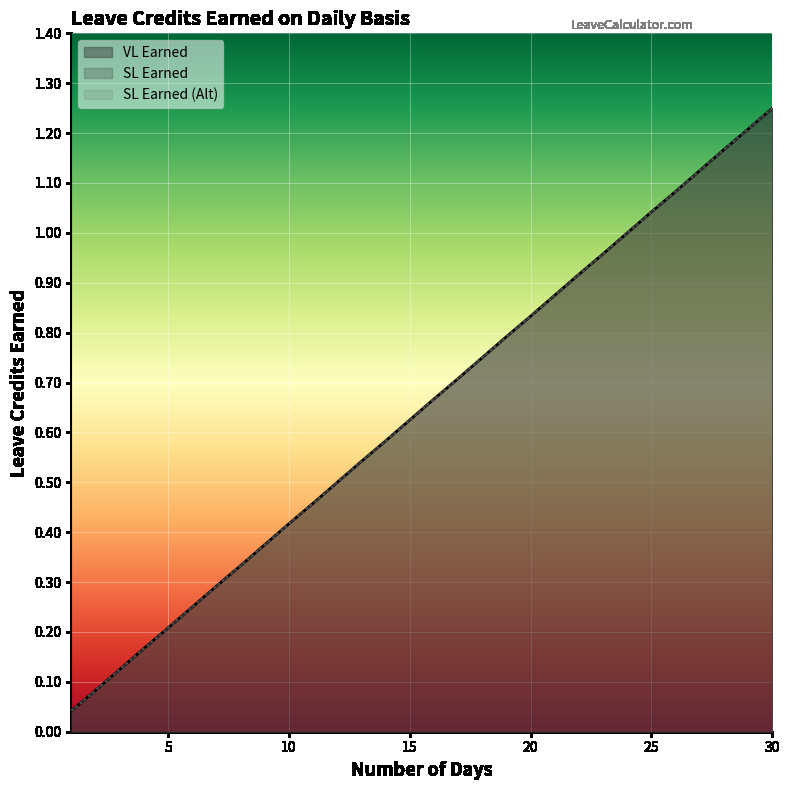

True or false: SL Earned has a value of 0.2 at 3.

False